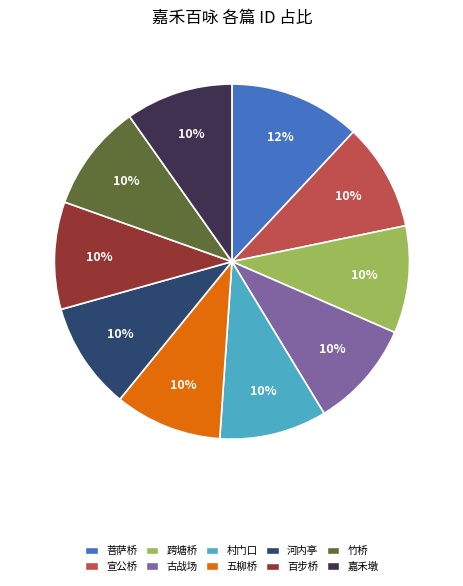

Which category has the biggest portion of the pie?

菩萨桥